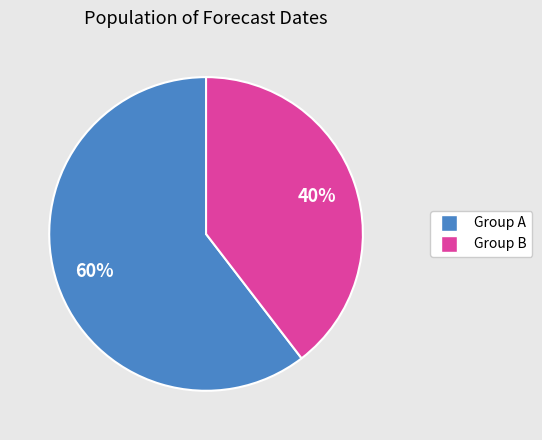

Is there a majority slice in this chart?

Yes